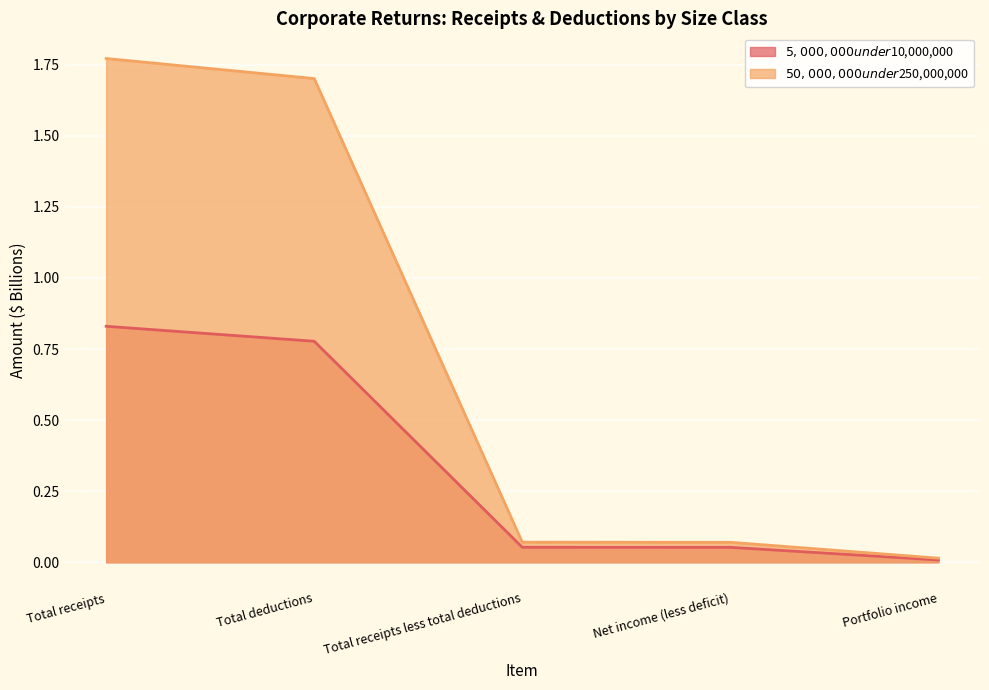

Reading left to right, transcribe all the data shown in this chart.

$5,000,000 under $10,000,000: Total receipts=0.8	Total deductions=0.8	Total receipts less total deductions=0.1	Net income (less deficit)=0.1	Portfolio income=0.0
$50,000,000 under $250,000,000: Total receipts=1.8	Total deductions=1.7	Total receipts less total deductions=0.1	Net income (less deficit)=0.1	Portfolio income=0.0